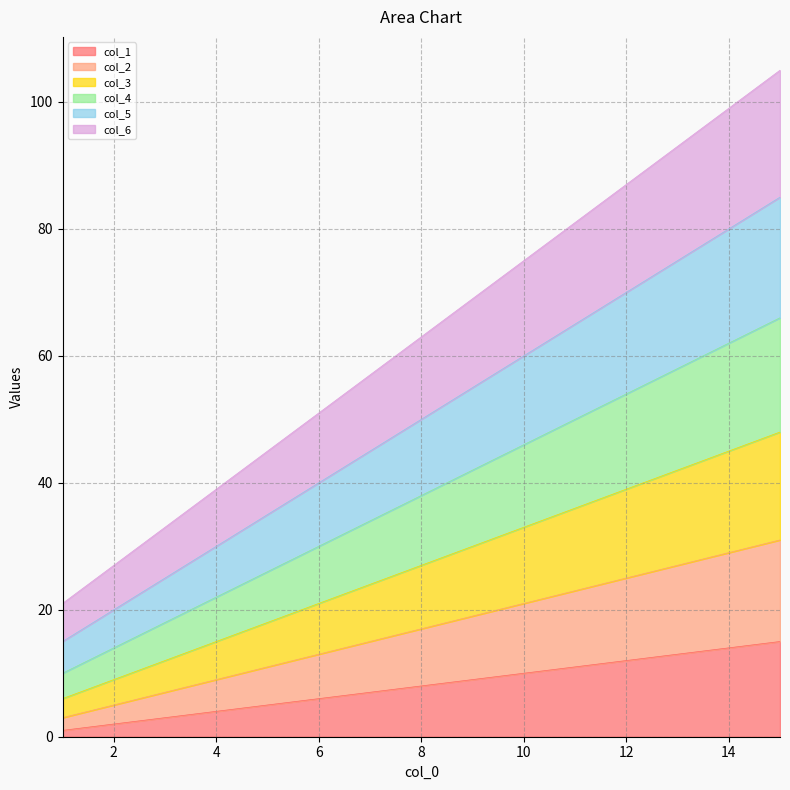

True or false: col_5 and col_6 intersect in this chart.

False